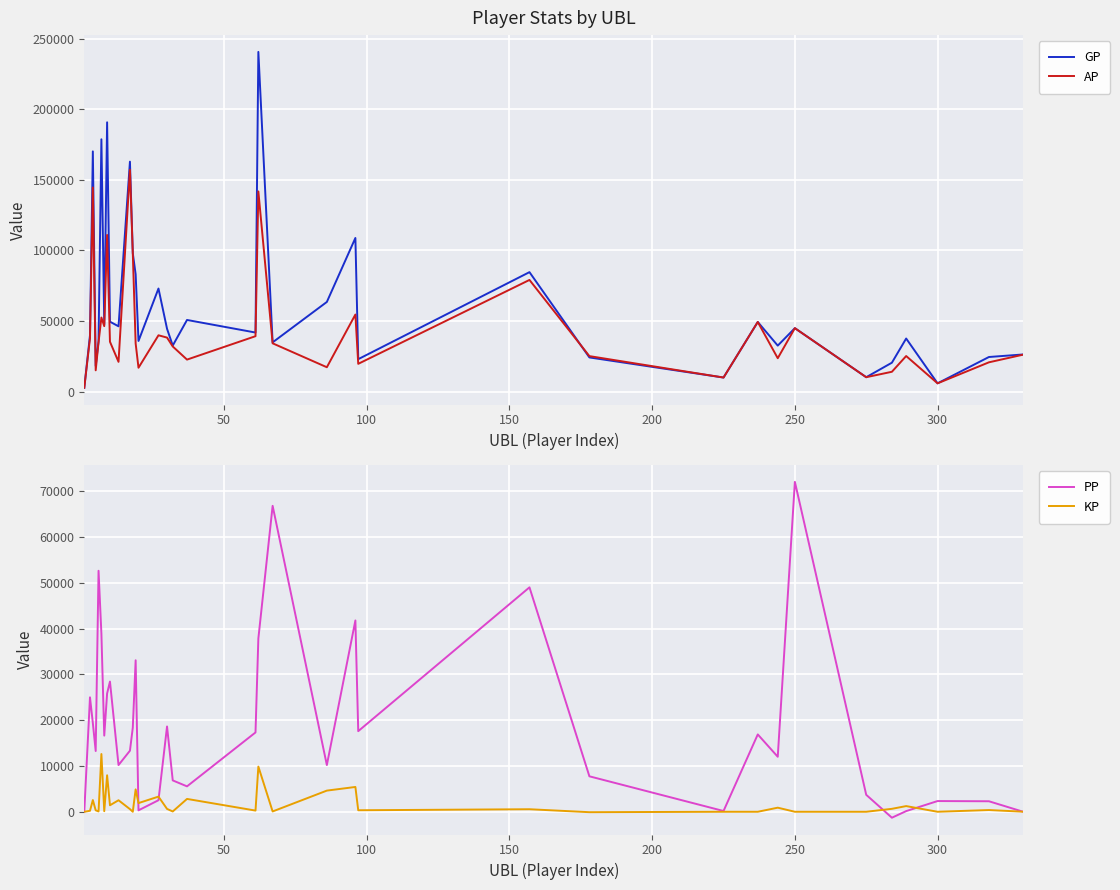

What is the maximum value for PP?

72103